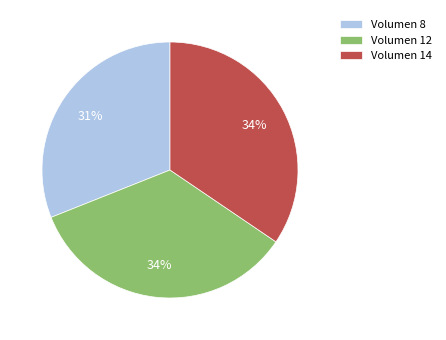

To the nearest percent, what is the difference between the largest and smallest slice percentages?

3%